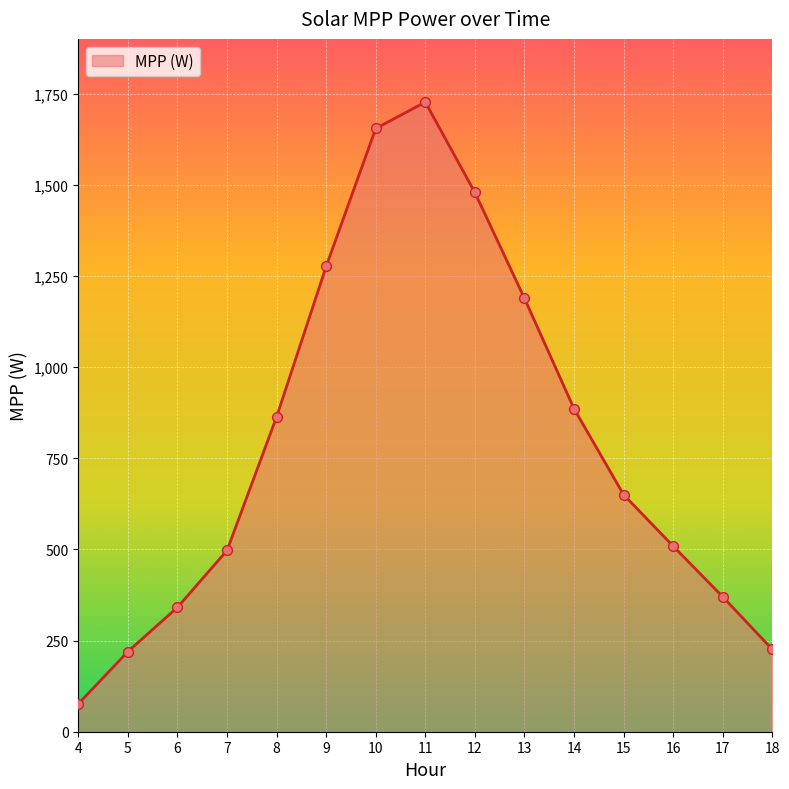

Between 12 and 8, which is larger?

12